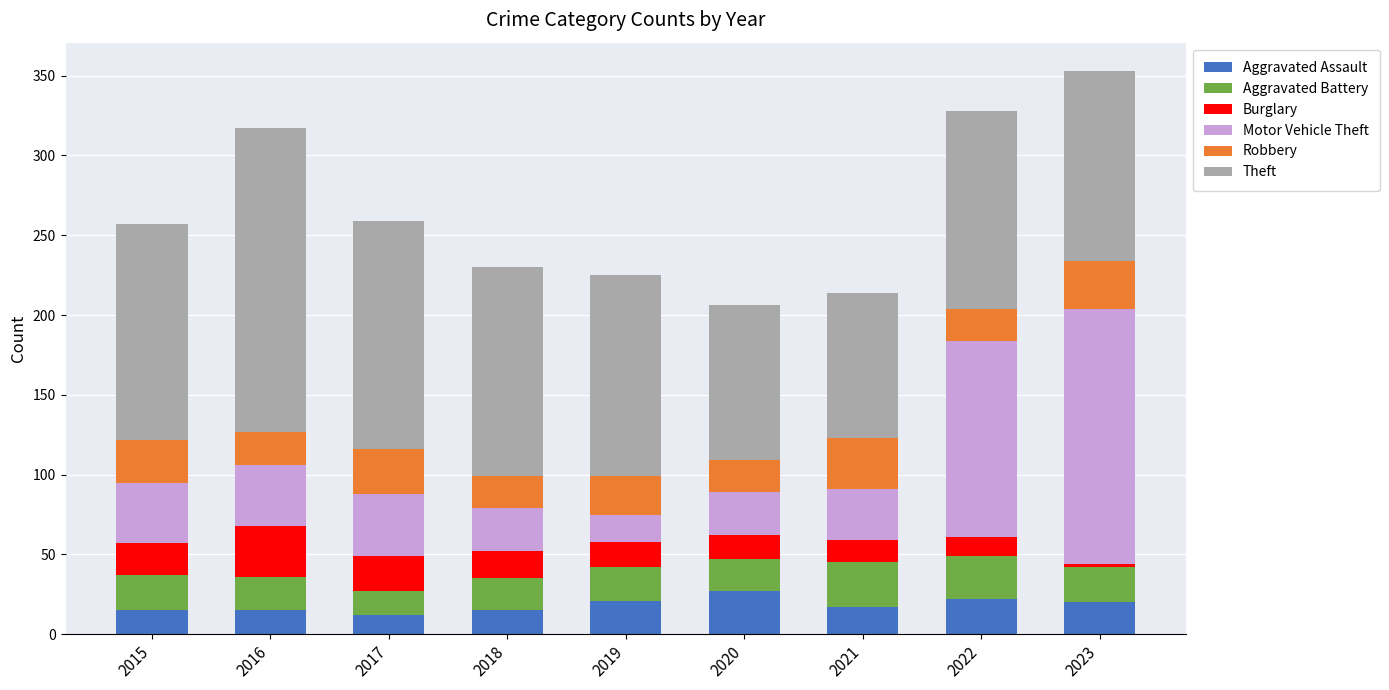

What is the highest value of the Aggravated Assault series?

27